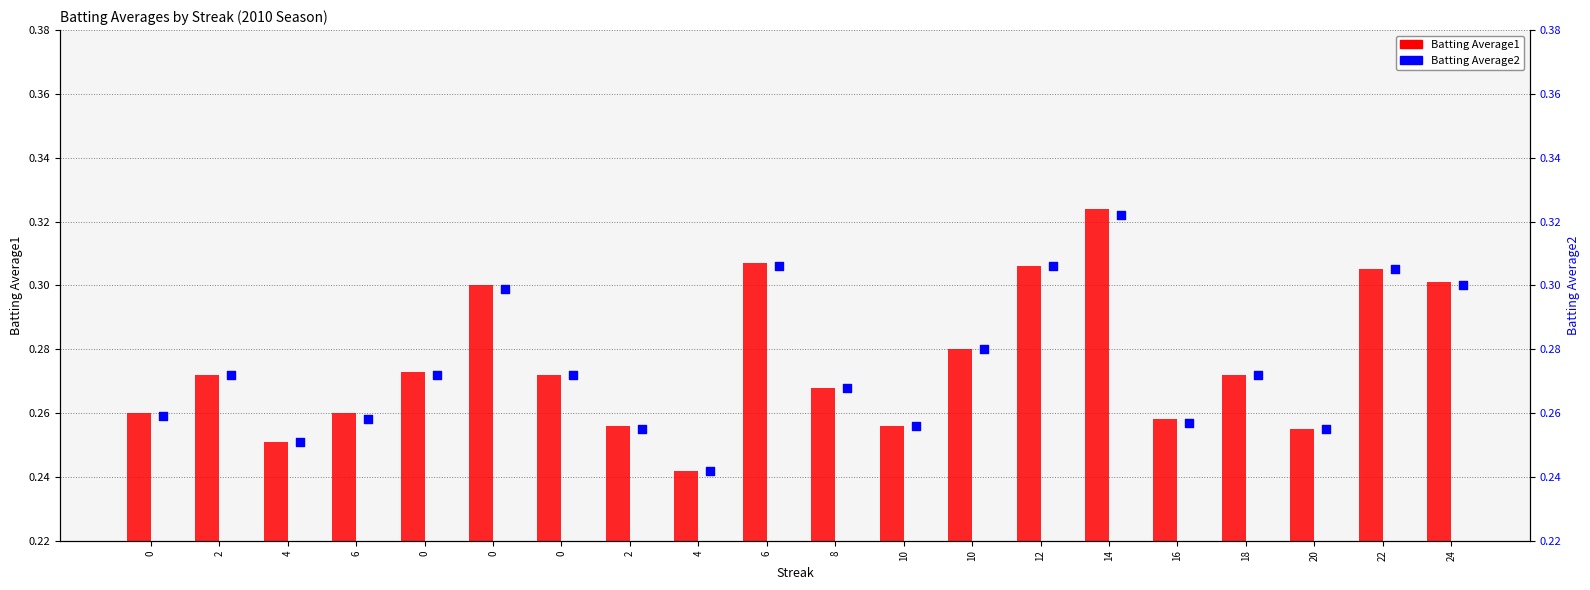

Which series contains the highest Y value?

Batting Average1